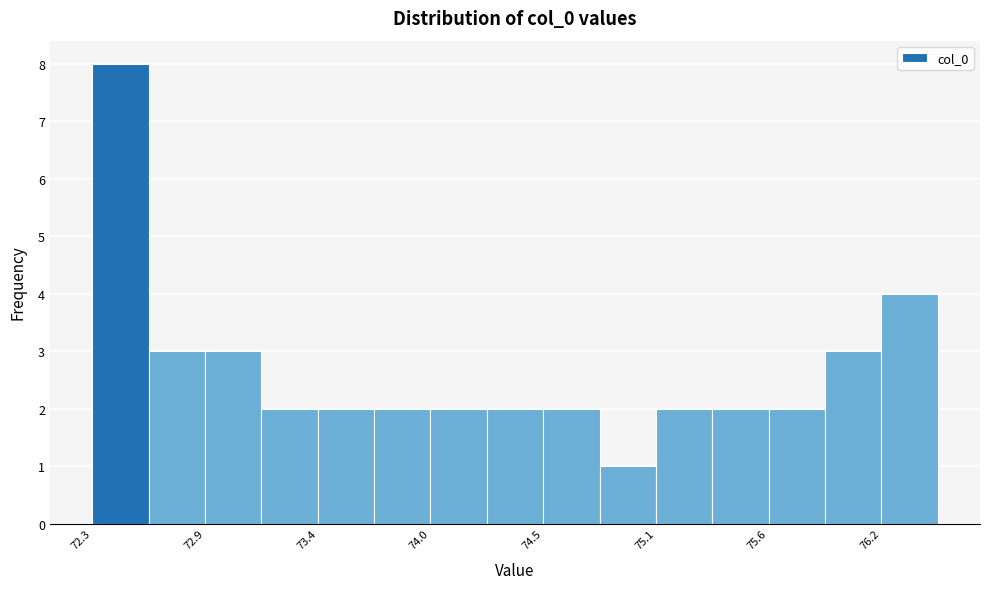

Around what value on the x-axis is the tallest bar? Give the approximate position of its centre, as read against the axis.

72.5